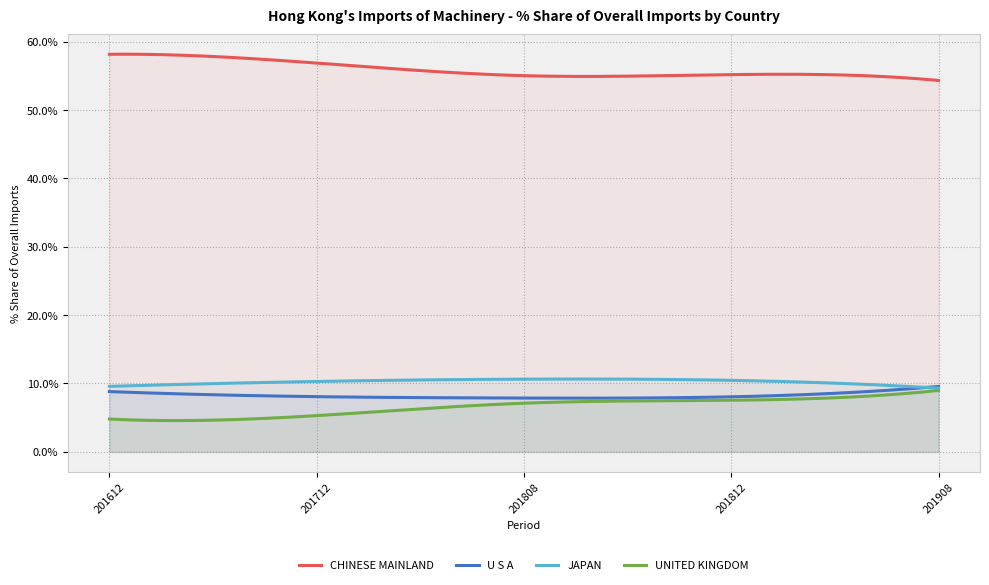

Is it true that U S A equals 4.3 at 201908?

False